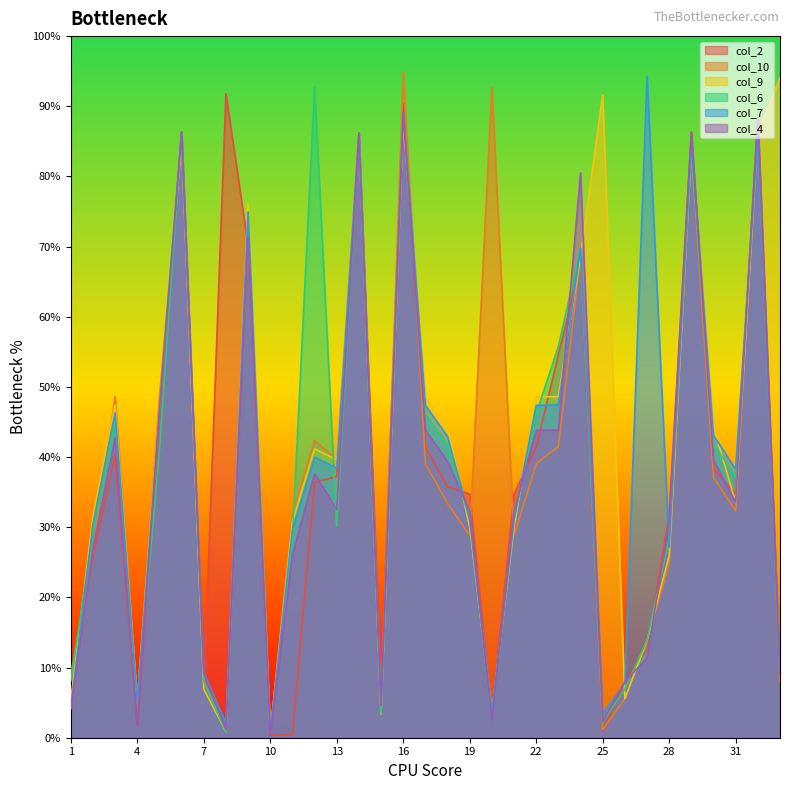

What is the difference between the col_2 values at 27 and 17?

922